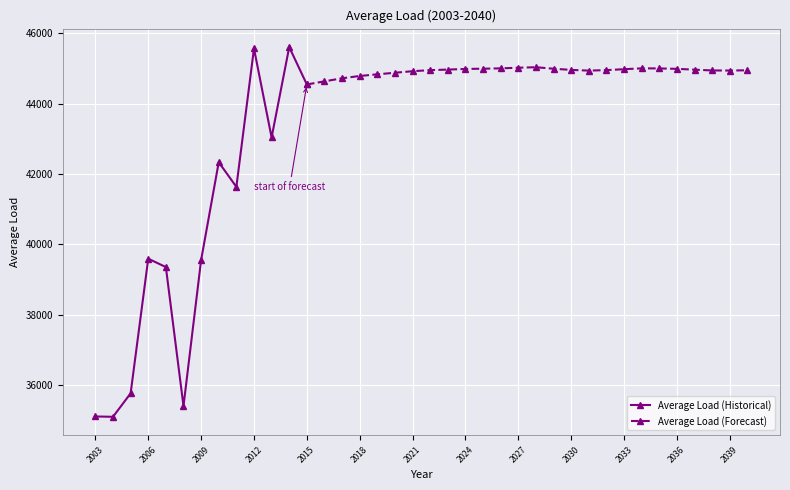

Reading left to right, list all the values displayed in this chart.

2003=35113	2004=35104	2005=35770	2006=39594	2007=39356	2008=35408	2009=39555	2010=42334	2011=41634	2012=45564	2013=43037	2014=45604	2015=44542	2016=44631	2017=44718	2018=44783	2019=44831	2020=44875	2021=44919	2022=44949	2023=44965	2024=44983	2025=44990	2026=45000	2027=45018	2028=45032	2029=44989	2030=44956	2031=44936	2032=44950	2033=44976	2034=45000	2035=44998	2036=44986	2037=44963	2038=44940	2039=44938	2040=44945